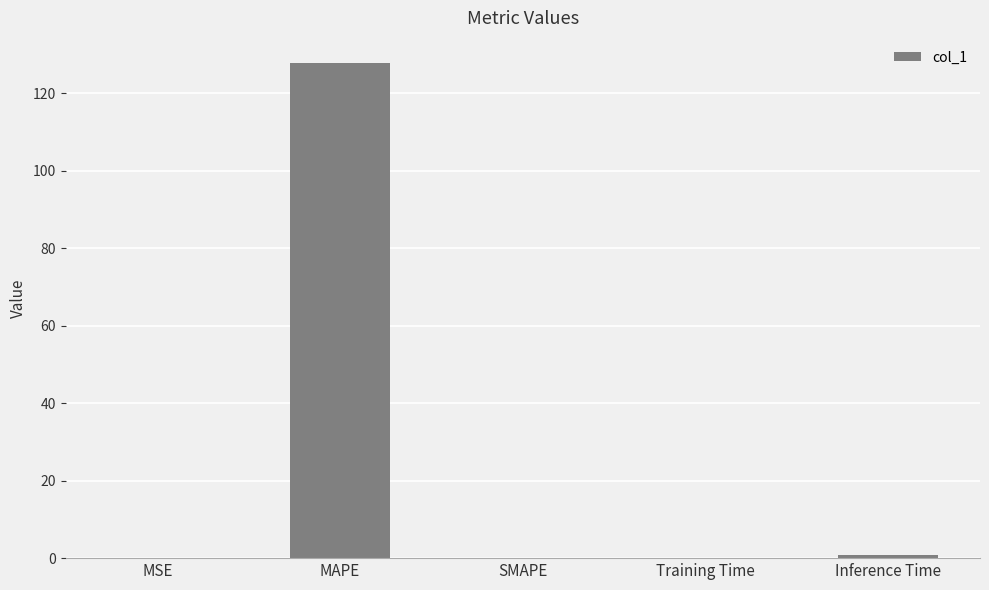

True or false: the data shows 0.0 at MSE.

True